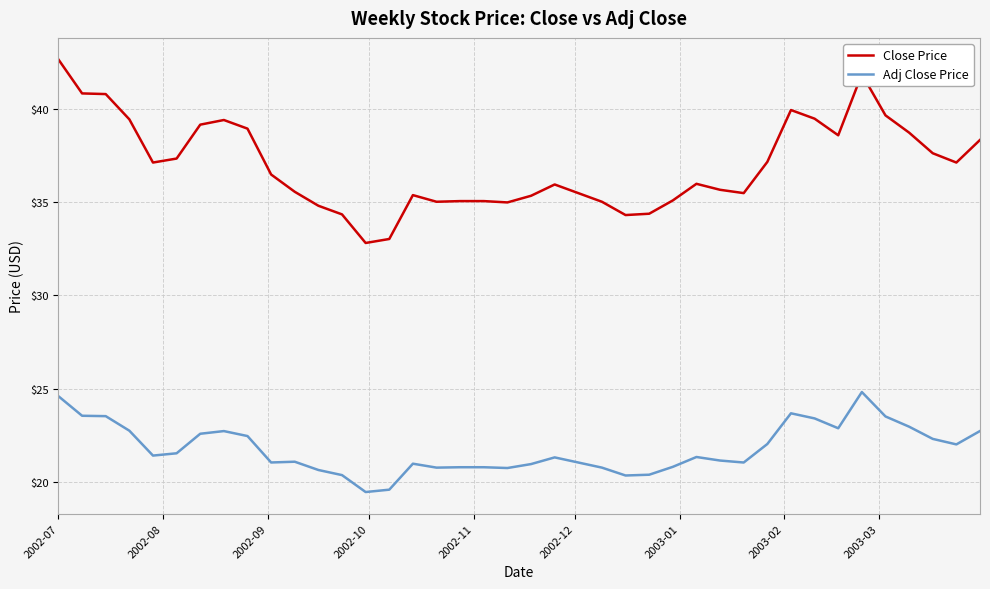

Which series has the largest total across all categories?

Close Price